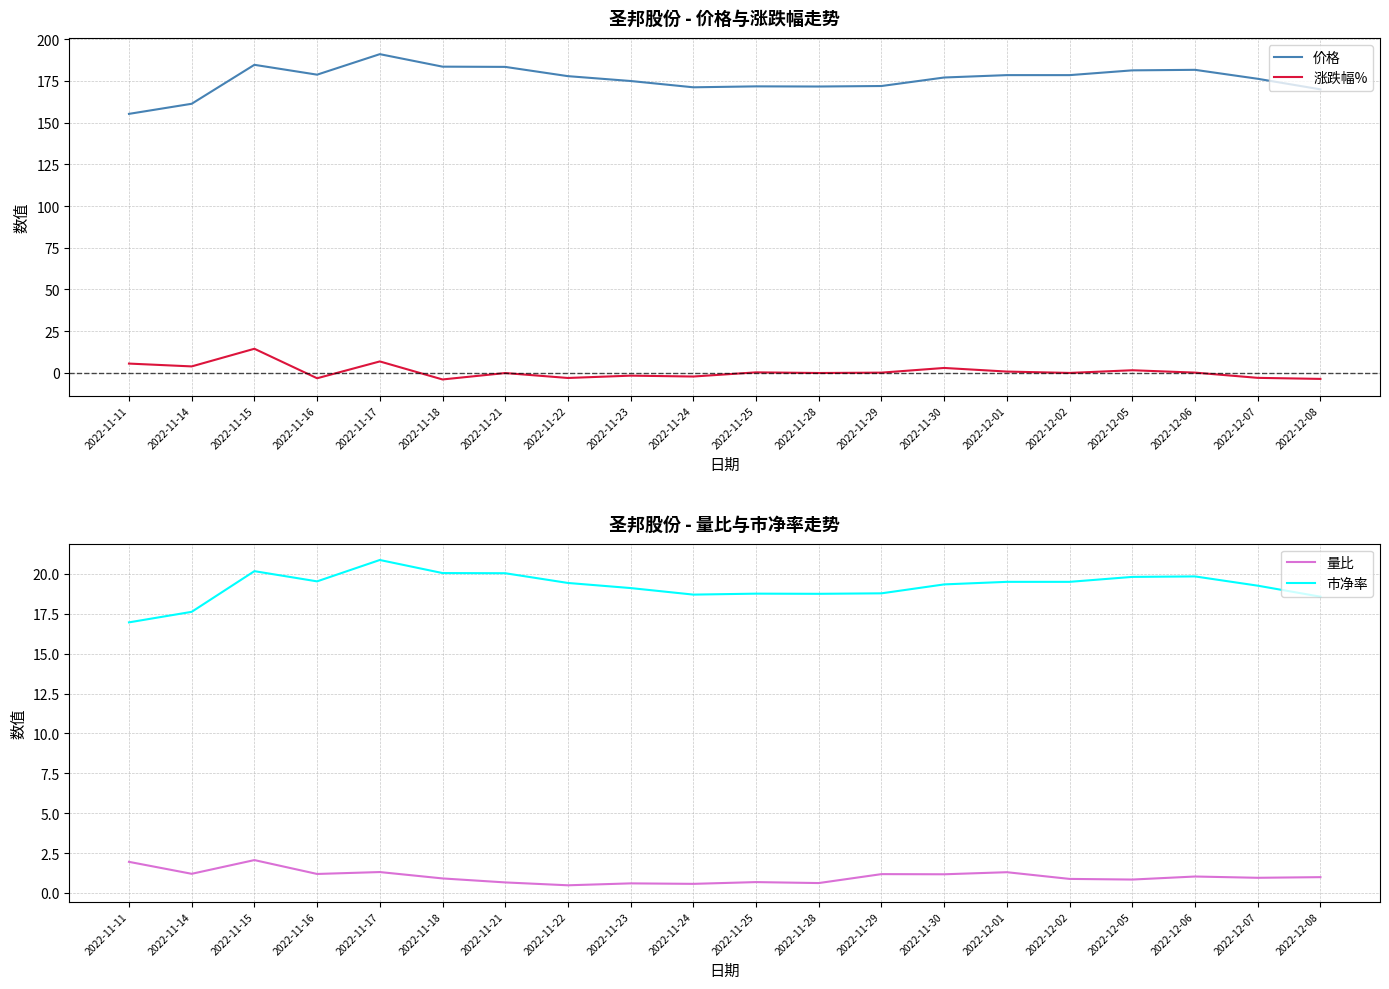

What is the average value of the 市净率 series?

19.2